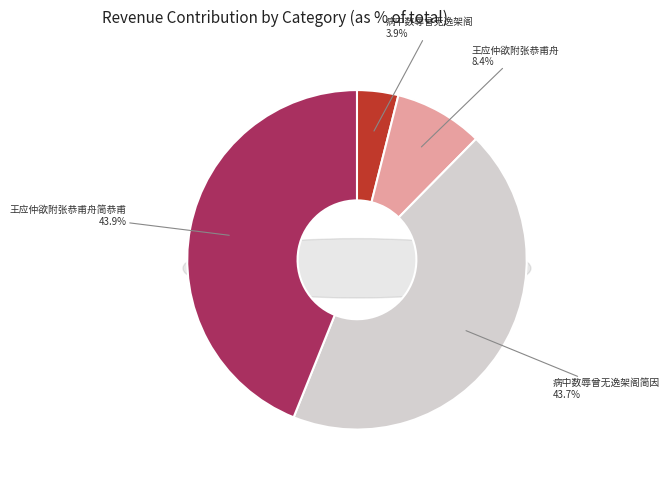

What is the change in value from 病中数辱曾无逸架阁见问今日忽闻徙居走笔奉 to 王应仲欲附张恭甫舟过湖南久不决今日忽闻遂登舟作诗送之并简恭甫?

+854141